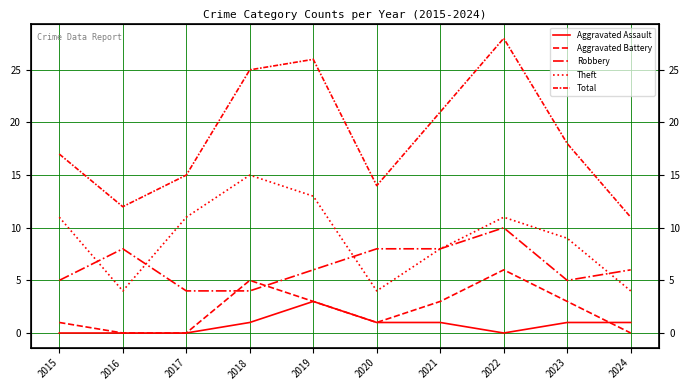

The Robbery series shows 8 at 2020. True or false?

True